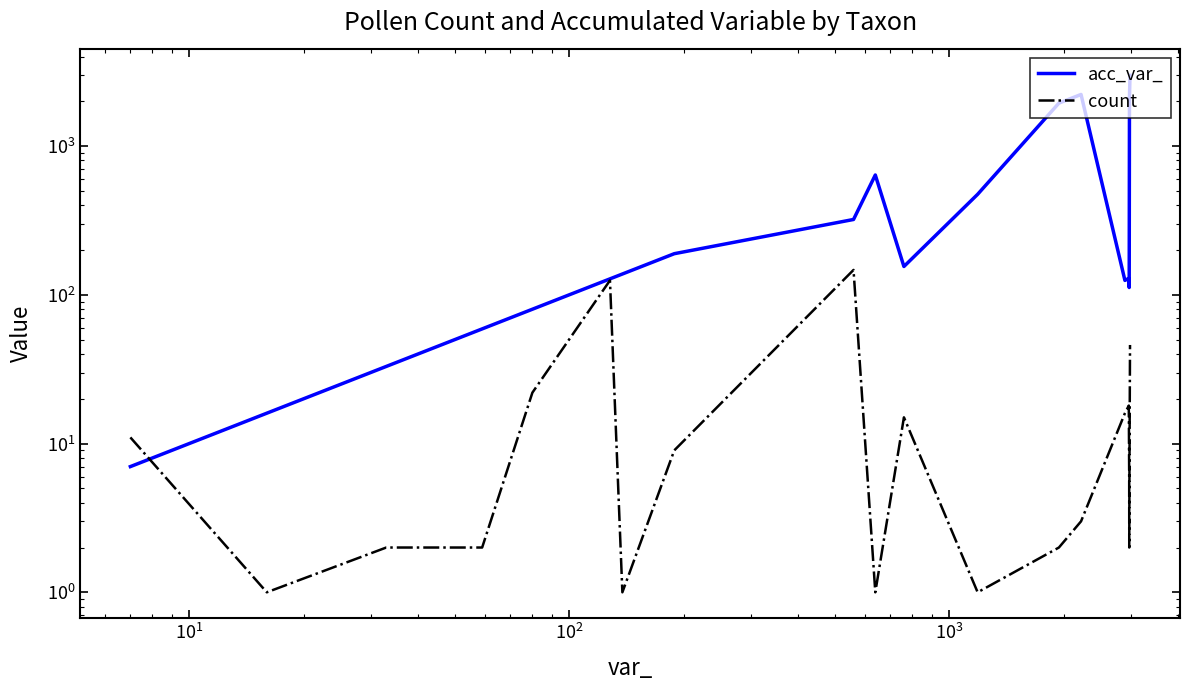

How many values in the count series exceed 7?

9